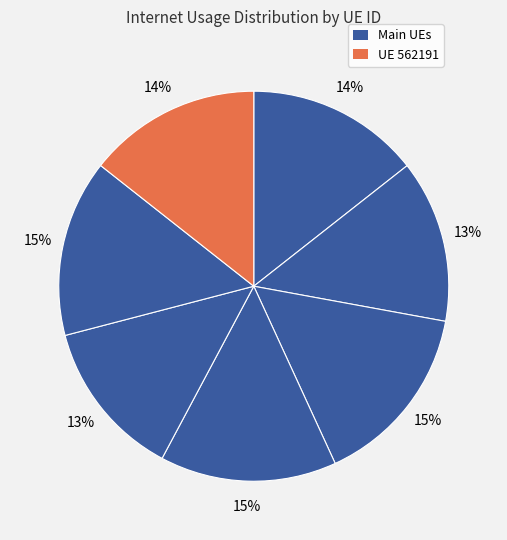

Is there any slice that represents more than half of the pie?

No